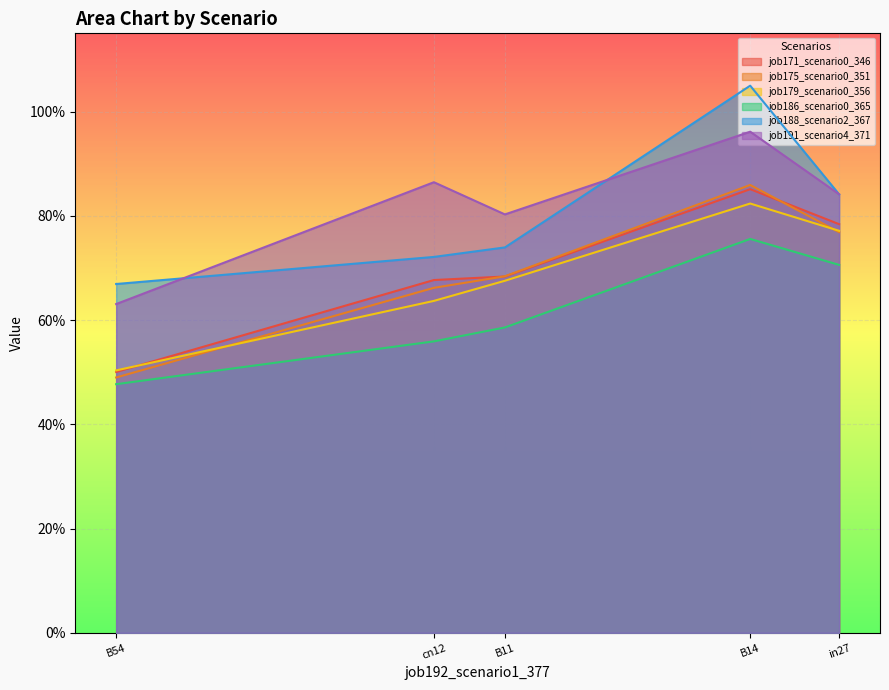

What is the average value of the job186_scenario0_365 series?

0.6